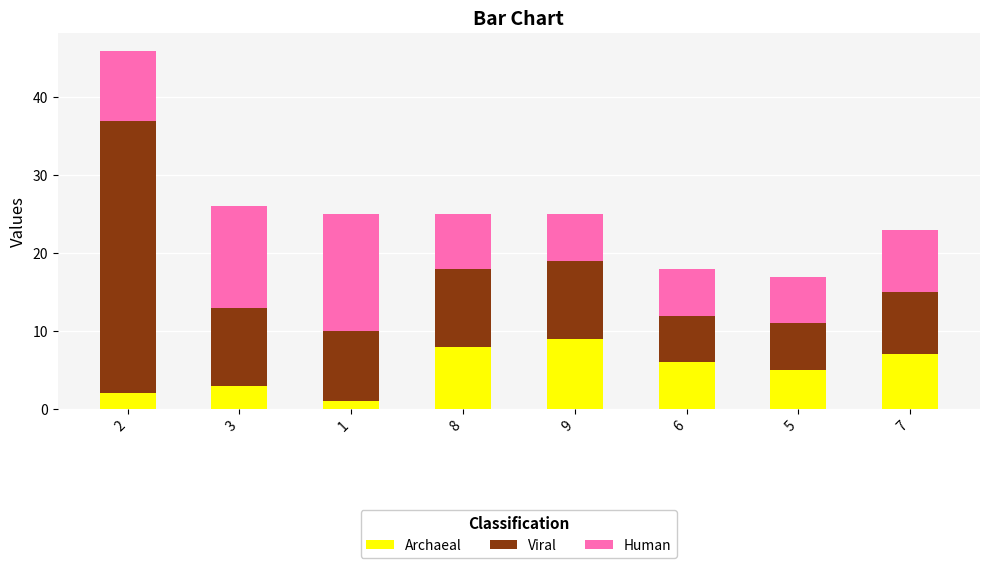

Rank the categories by Archaeal value from lowest to highest.

1, 2, 3, 5, 6, 7, 8, 9